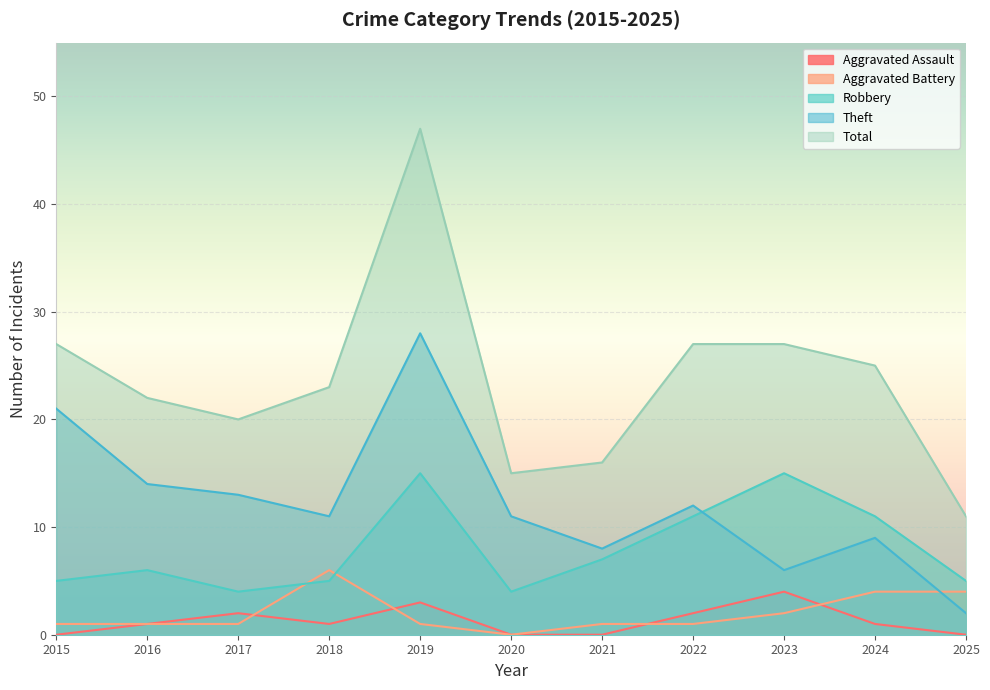

What is the average value of the Aggravated Battery series?

2